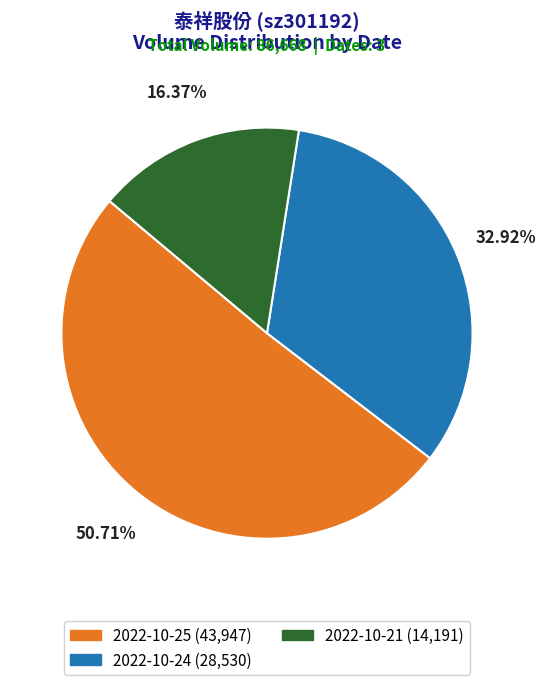

Which category has the biggest portion of the pie?

2022-10-25